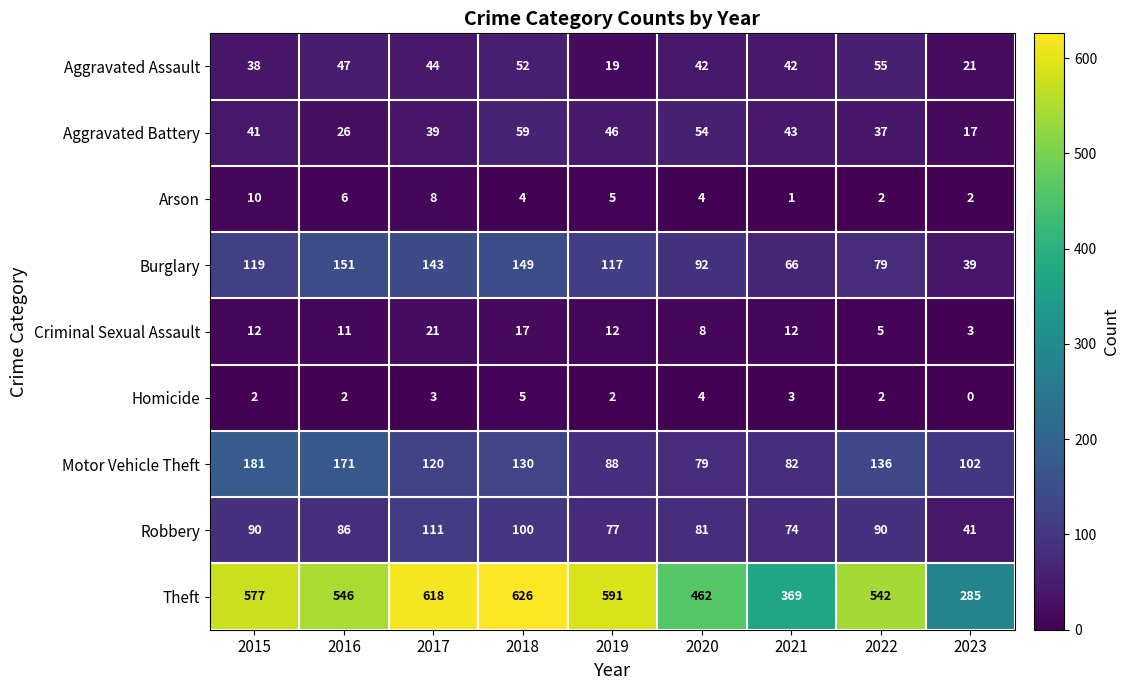

At which label is Aggravated Assault closest to 37?

2015